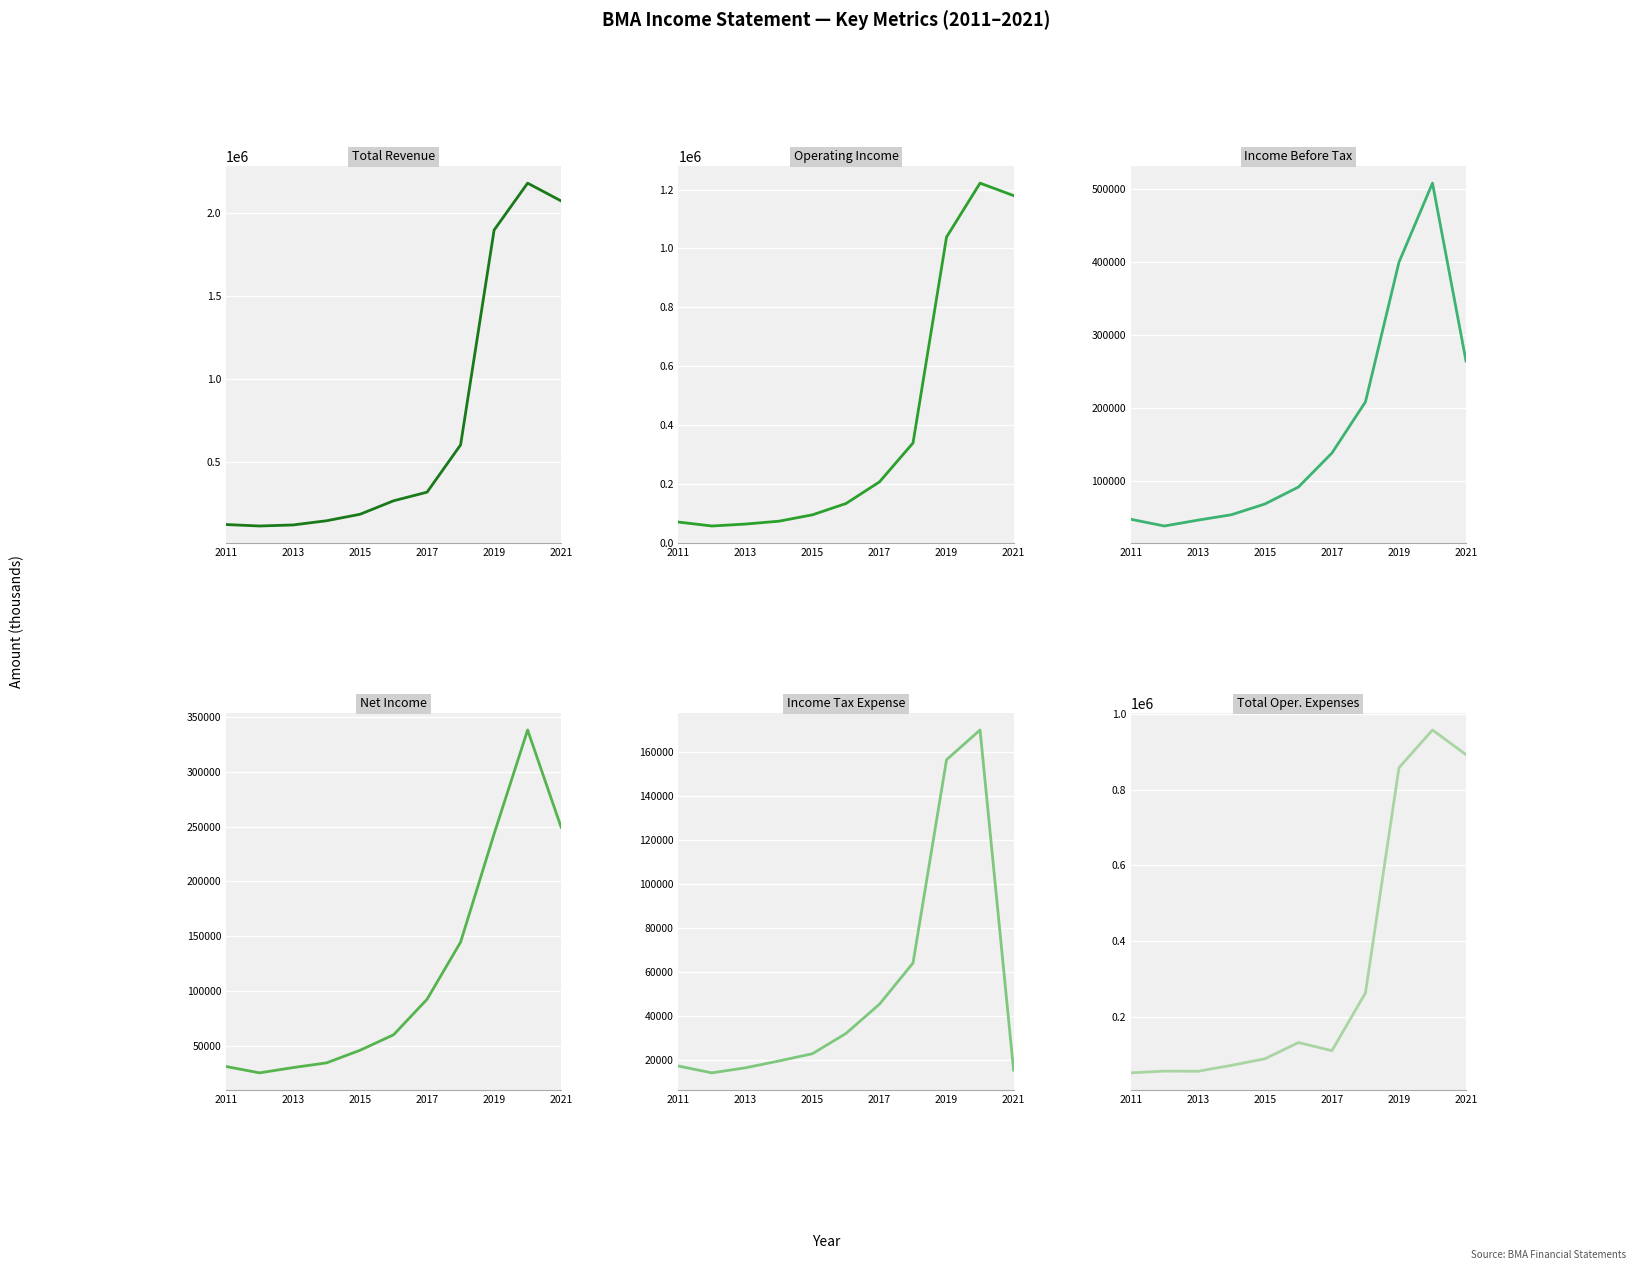

How many lines are shown in the chart?

6